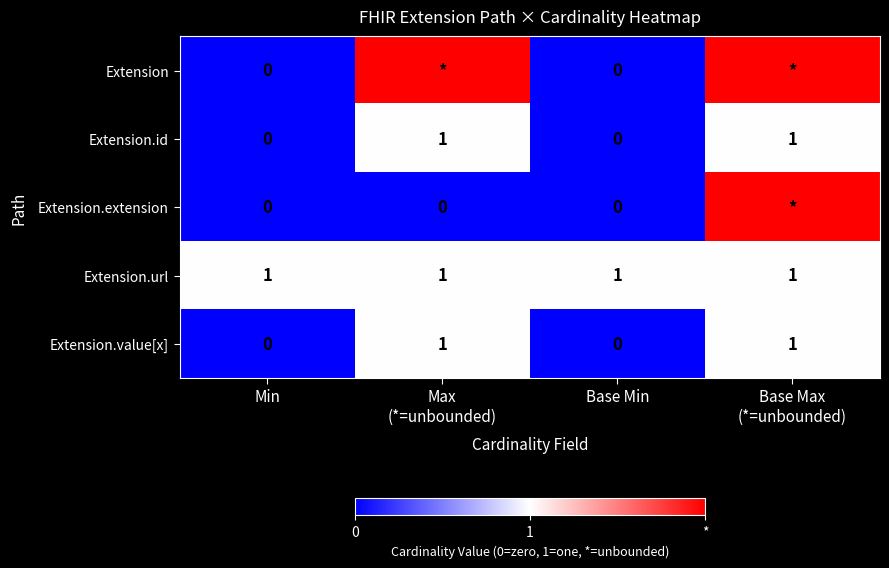

How many Extension.id values are between 0 and 1?

4